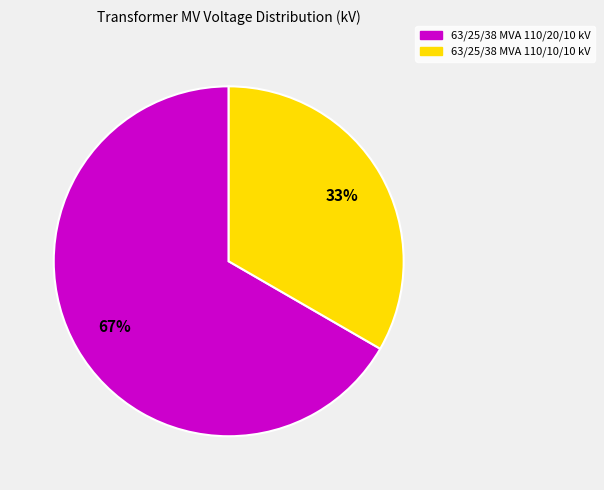

What is the ratio of the value at 63/25/38 MVA 110/10/10 kV to the value at 63/25/38 MVA 110/20/10 kV?

0.5